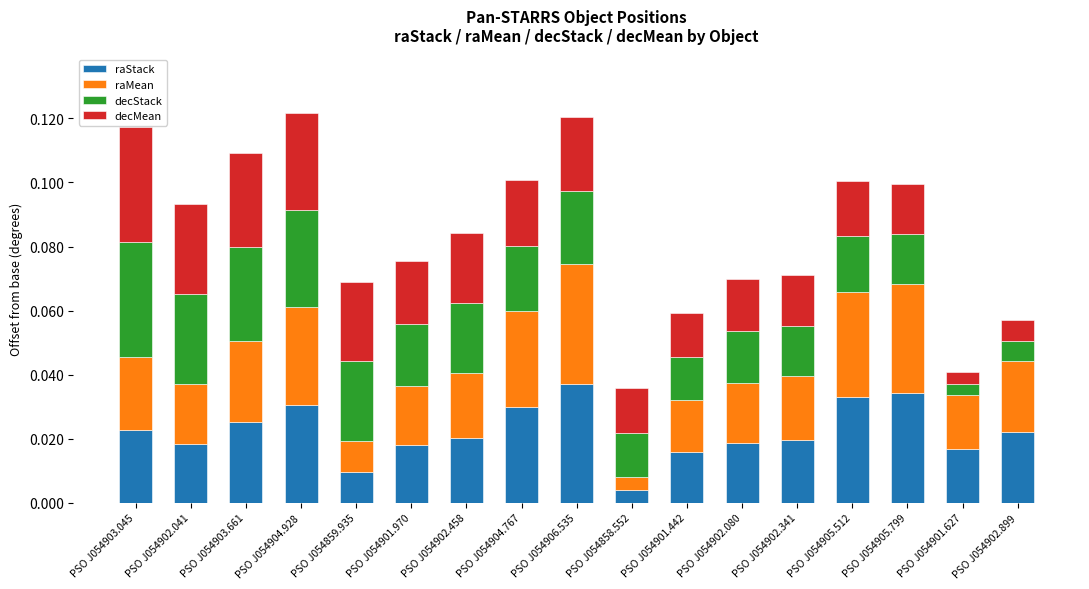

Where is raStack nearest to the value 0?

PSO J054858.552